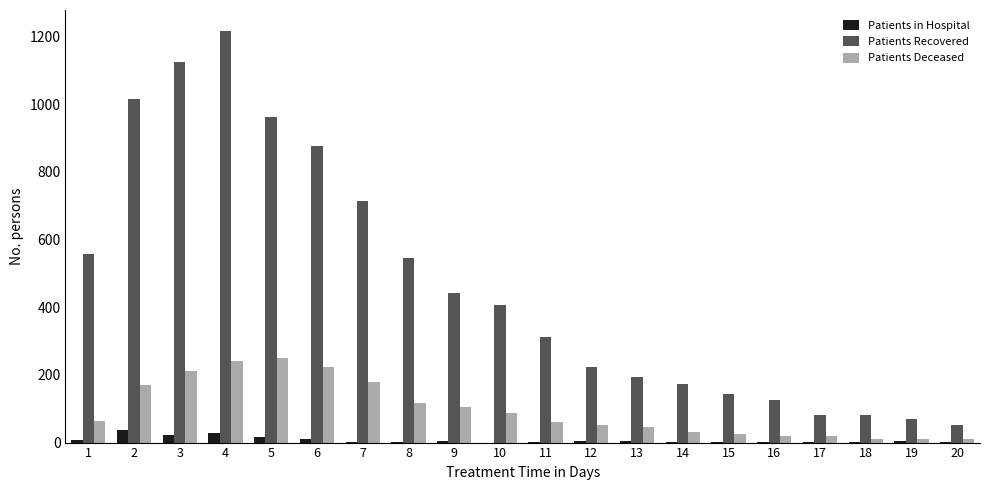

The value of Patients Deceased at 12 is 53. True or false?

True